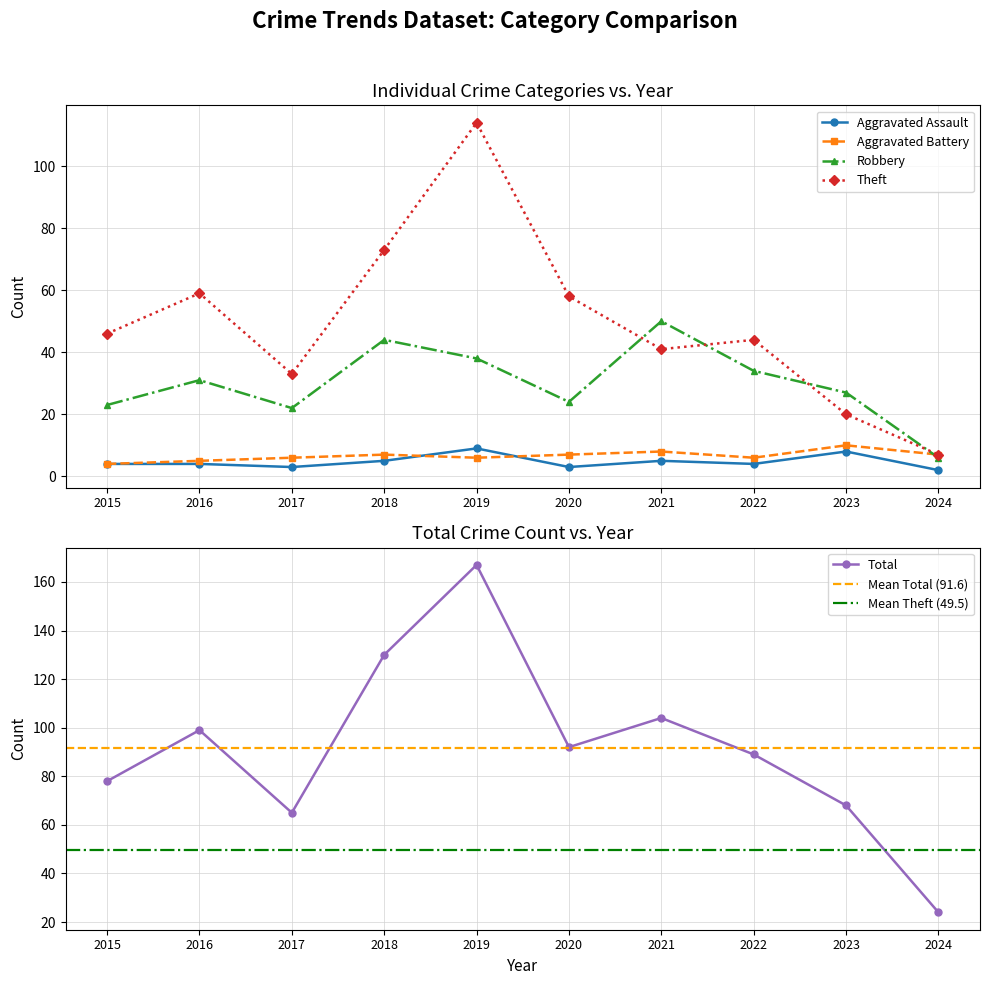

Rank the categories by Robbery value from highest to lowest.

2021, 2018, 2019, 2022, 2016, 2023, 2020, 2015, 2017, 2024